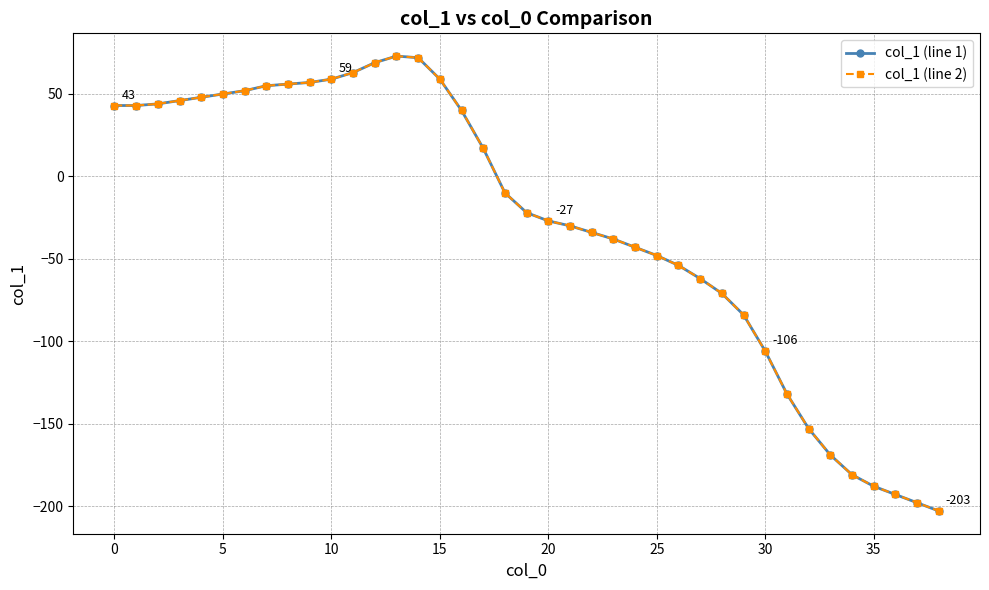

Does the chart have visible grid lines?

Yes